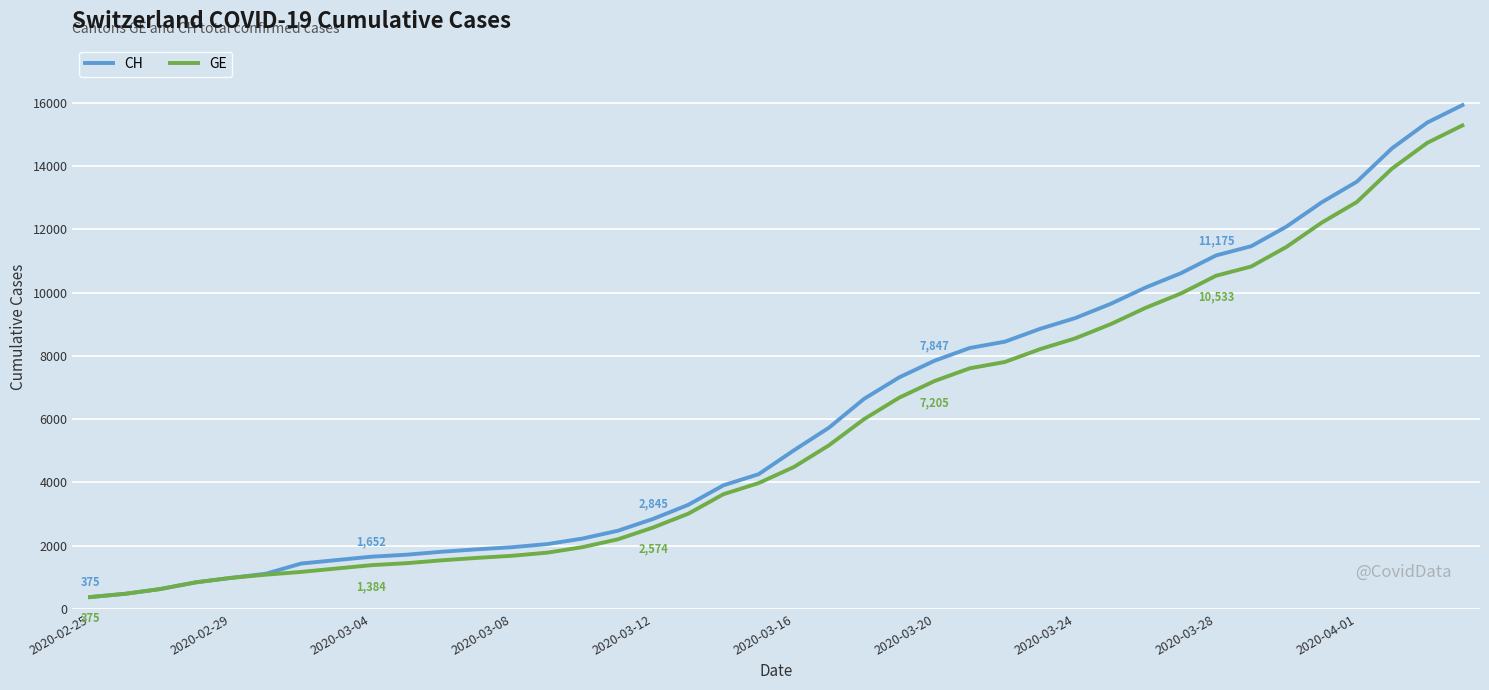

What are all the series names shown in the legend?

CH, GE